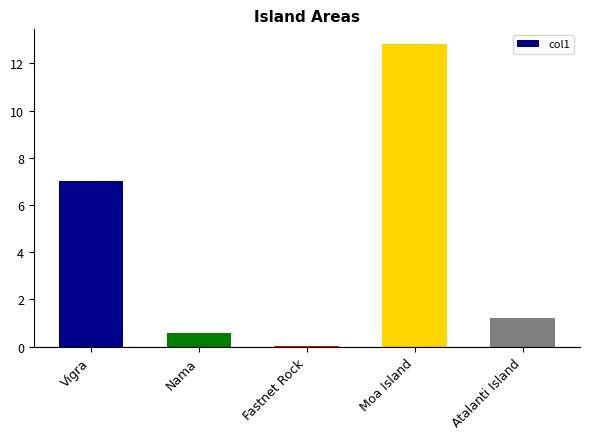

What is the sum of all values?

21.6